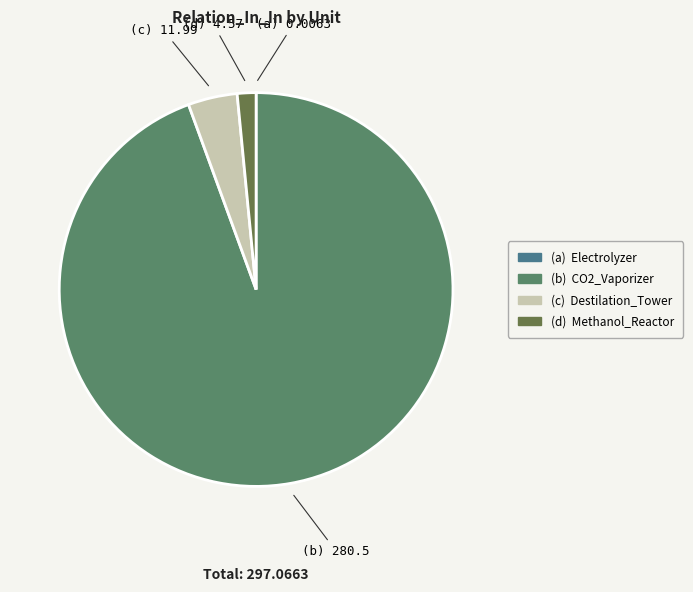

Rank the categories by value from lowest to highest.

Electrolyzer, Methanol_Reactor, Destilation_Tower, CO2_Vaporizer